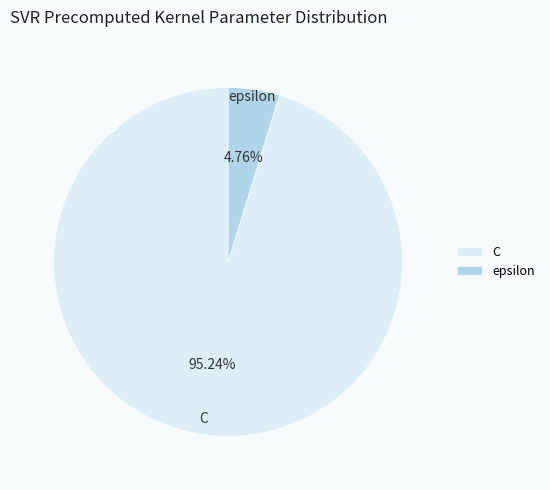

To the nearest percent, what is the difference between the epsilon and C slice percentages?

90%